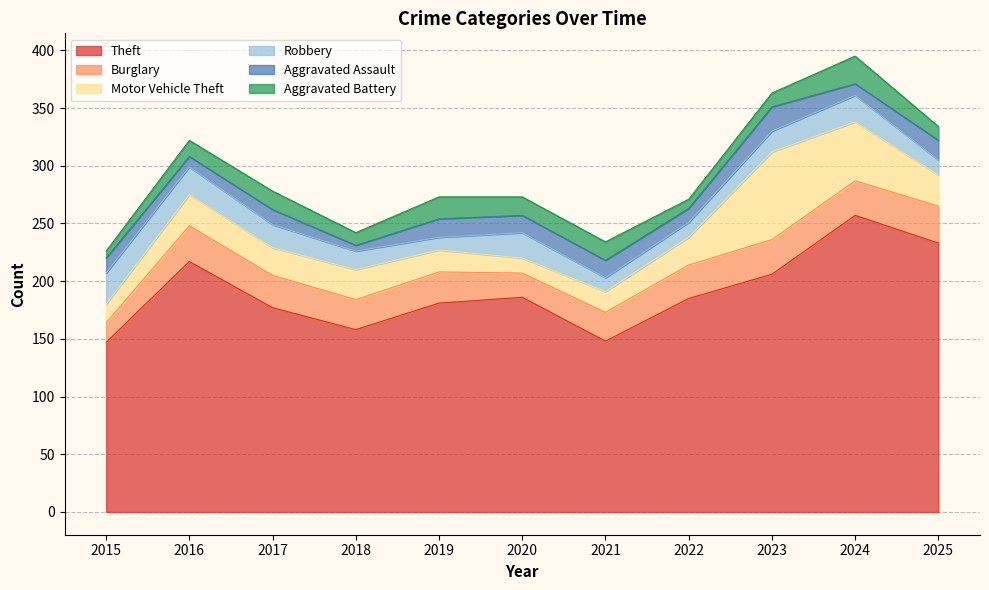

Is it true that Motor Vehicle Theft equals 26 at 2018?

True